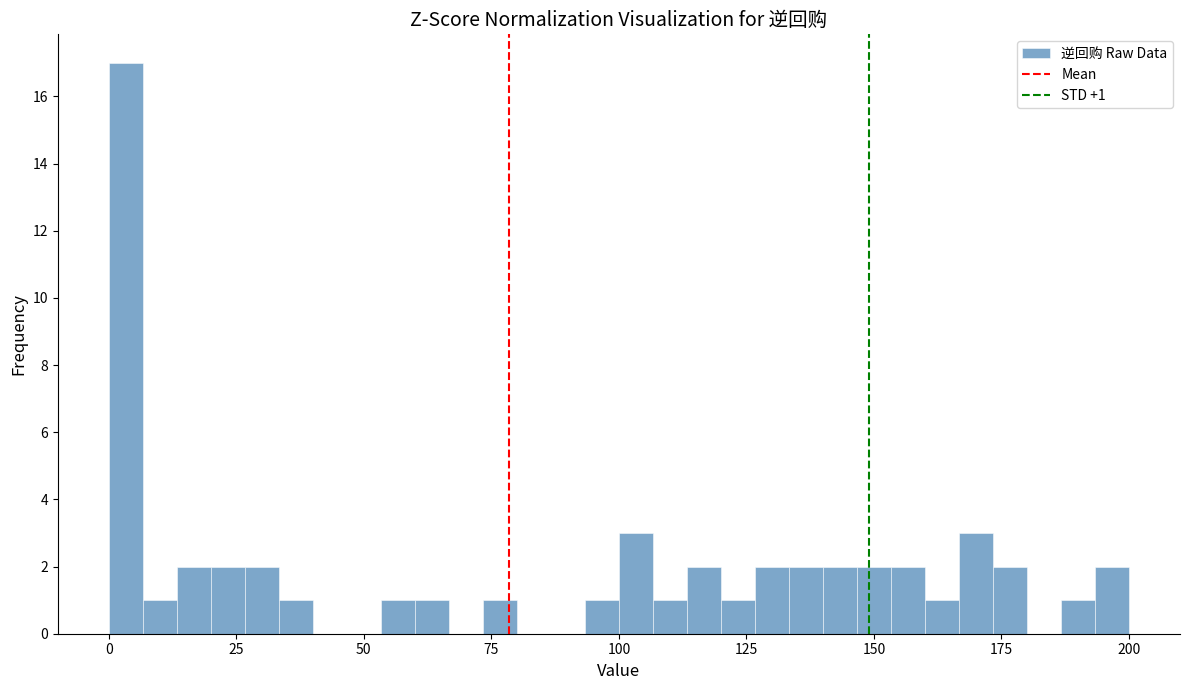

Around what value on the x-axis is the tallest bar? Give the approximate position of its centre, as read against the axis.

5